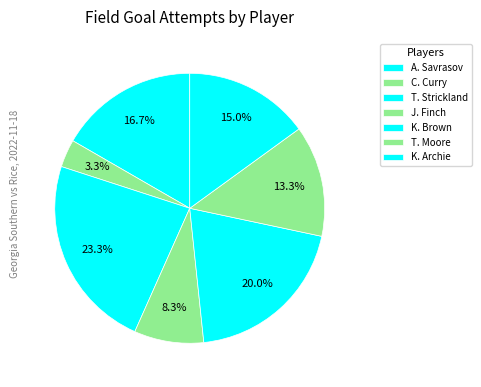

Which category has the smallest portion of the pie?

C. Curry